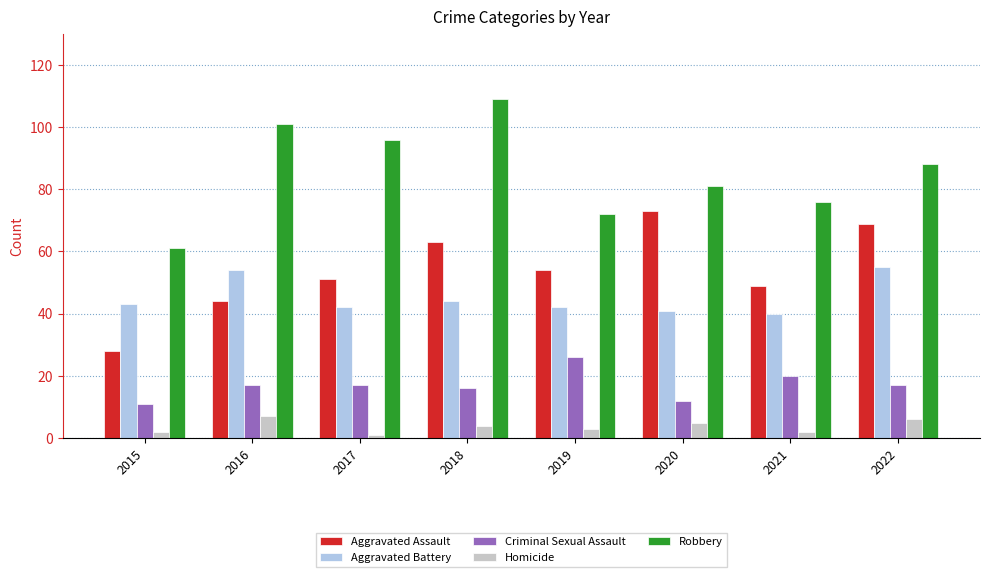

What is the value of the Robbery bar at the 2nd from the left?

101